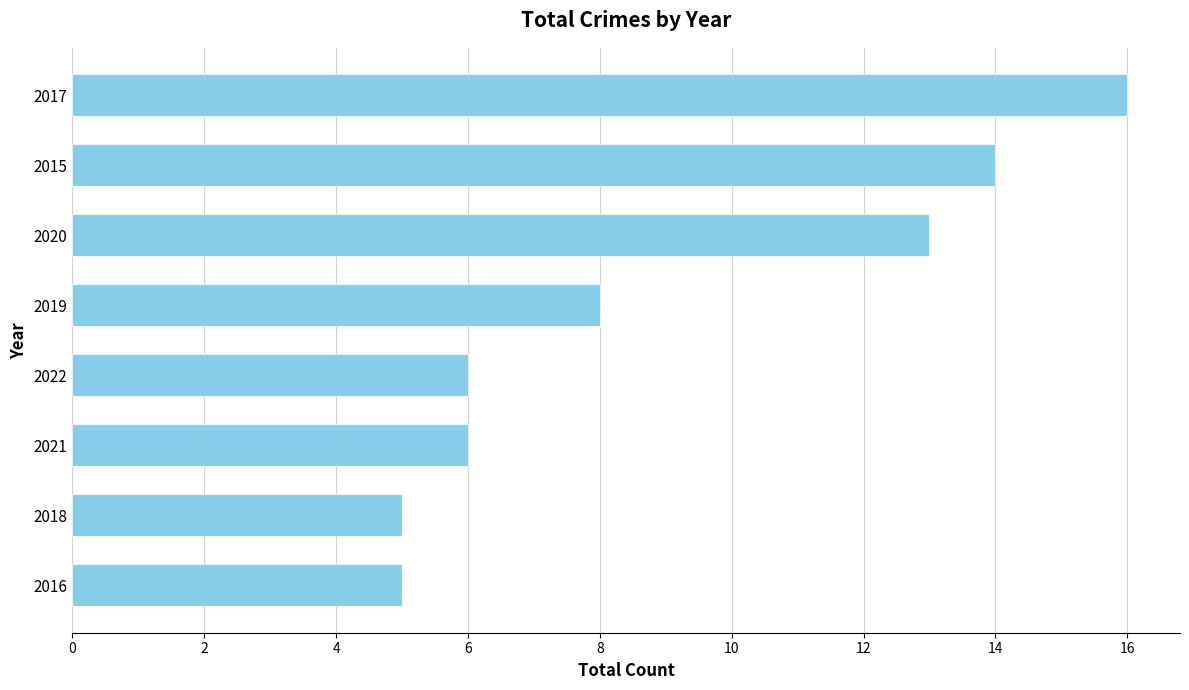

True or false: the data shows 9 at 2021.

False